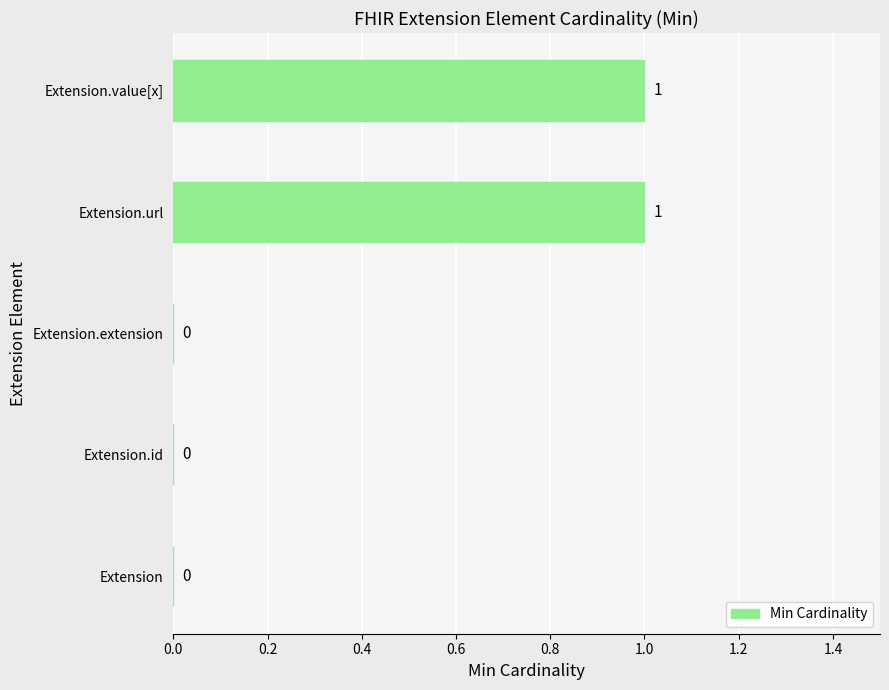

Reading bottom to top, transcribe all the data shown in this chart.

Extension=0	Extension.id=0	Extension.extension=0	Extension.url=1	Extension.value[x]=1